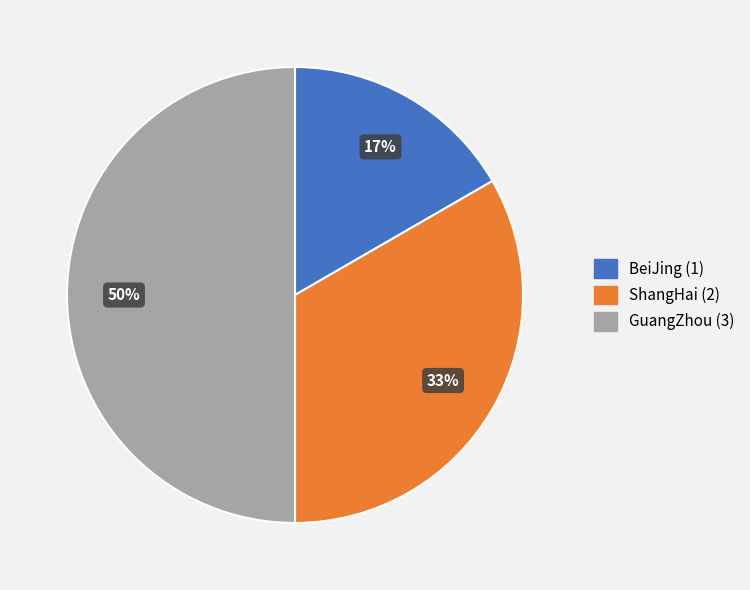

Does ShangHai represent more than half of the total?

No